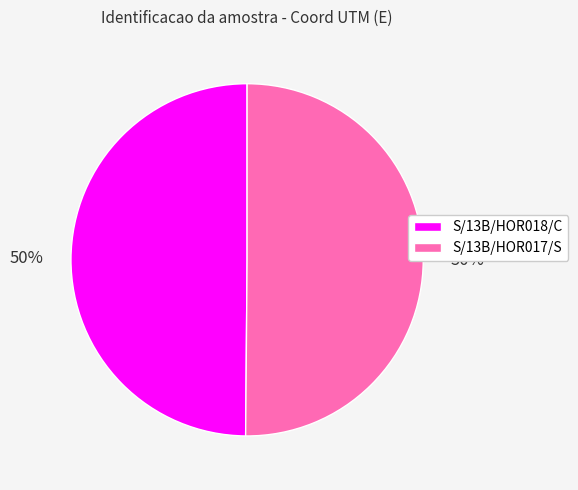

Do S/13B/HOR018/C and S/13B/HOR017/S together represent more than half of the pie?

Yes